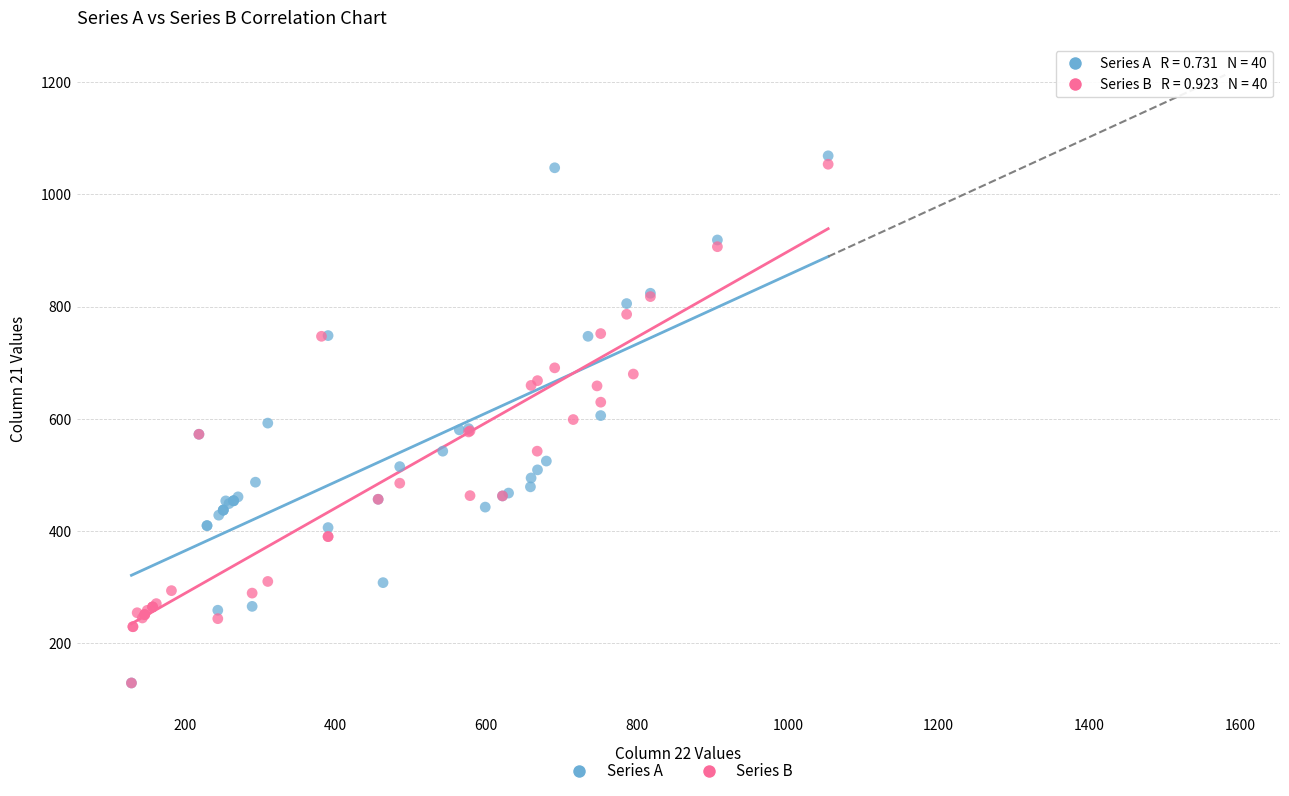

Which series has the widest spread of Y values?

Series A